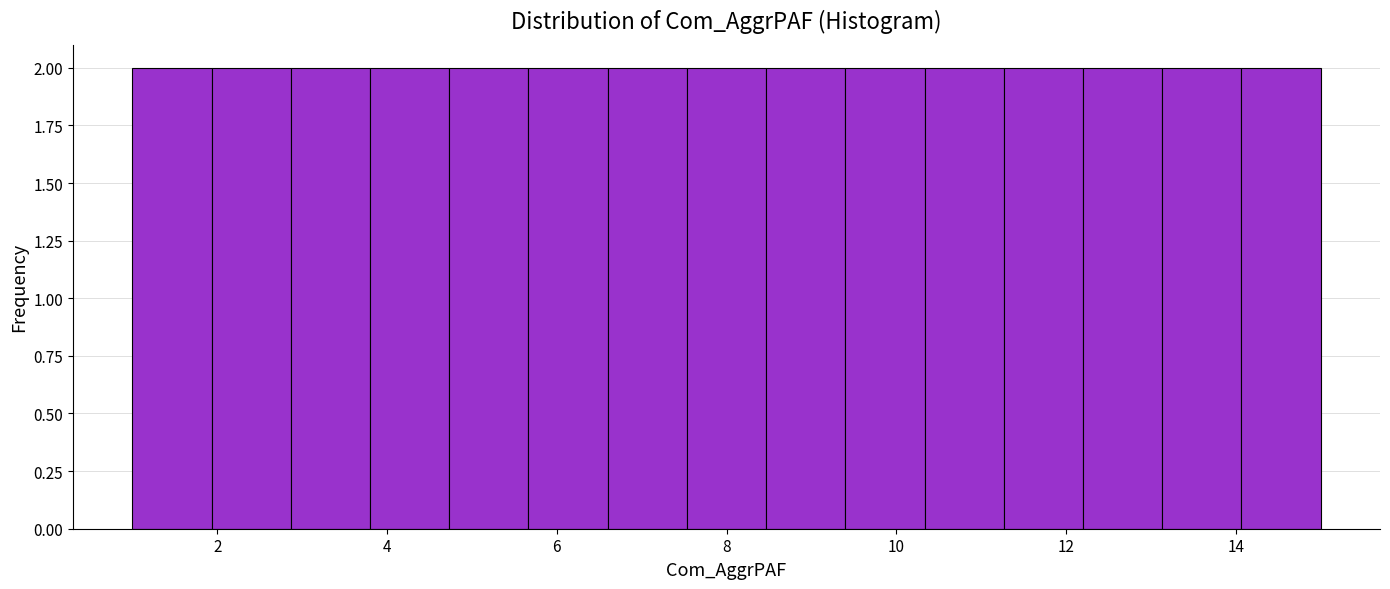

How tall is the bar that spans 12.2 to 13.2 on the x-axis? Neither the bar edges nor the heights are printed on the chart, so give them approximately, as read against the axes.

2